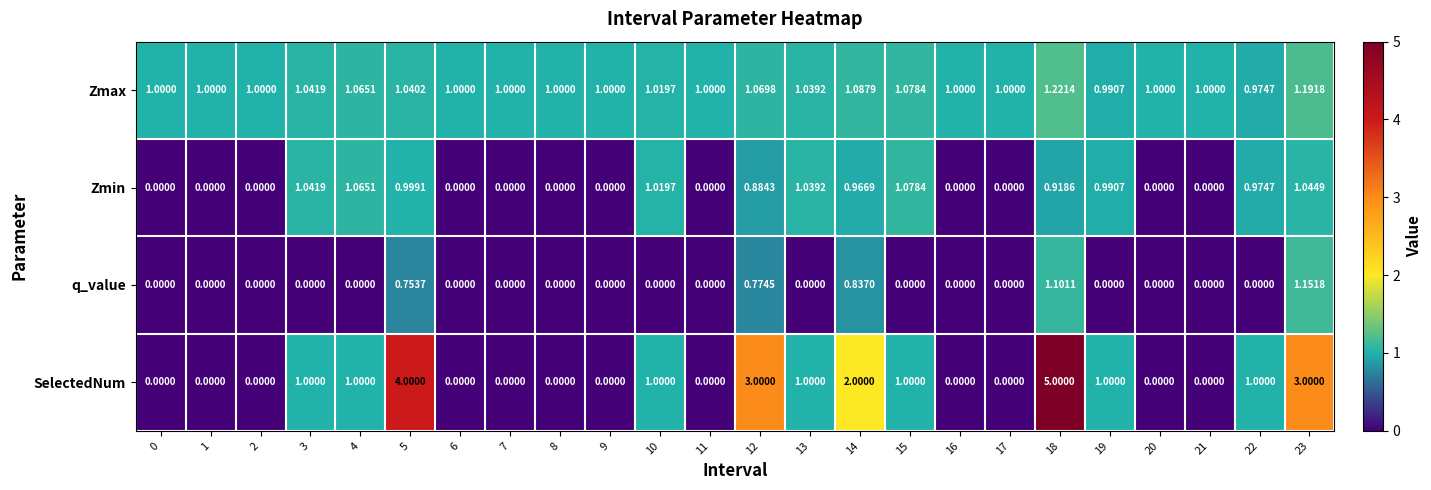

How many categories are shown in the chart?

24